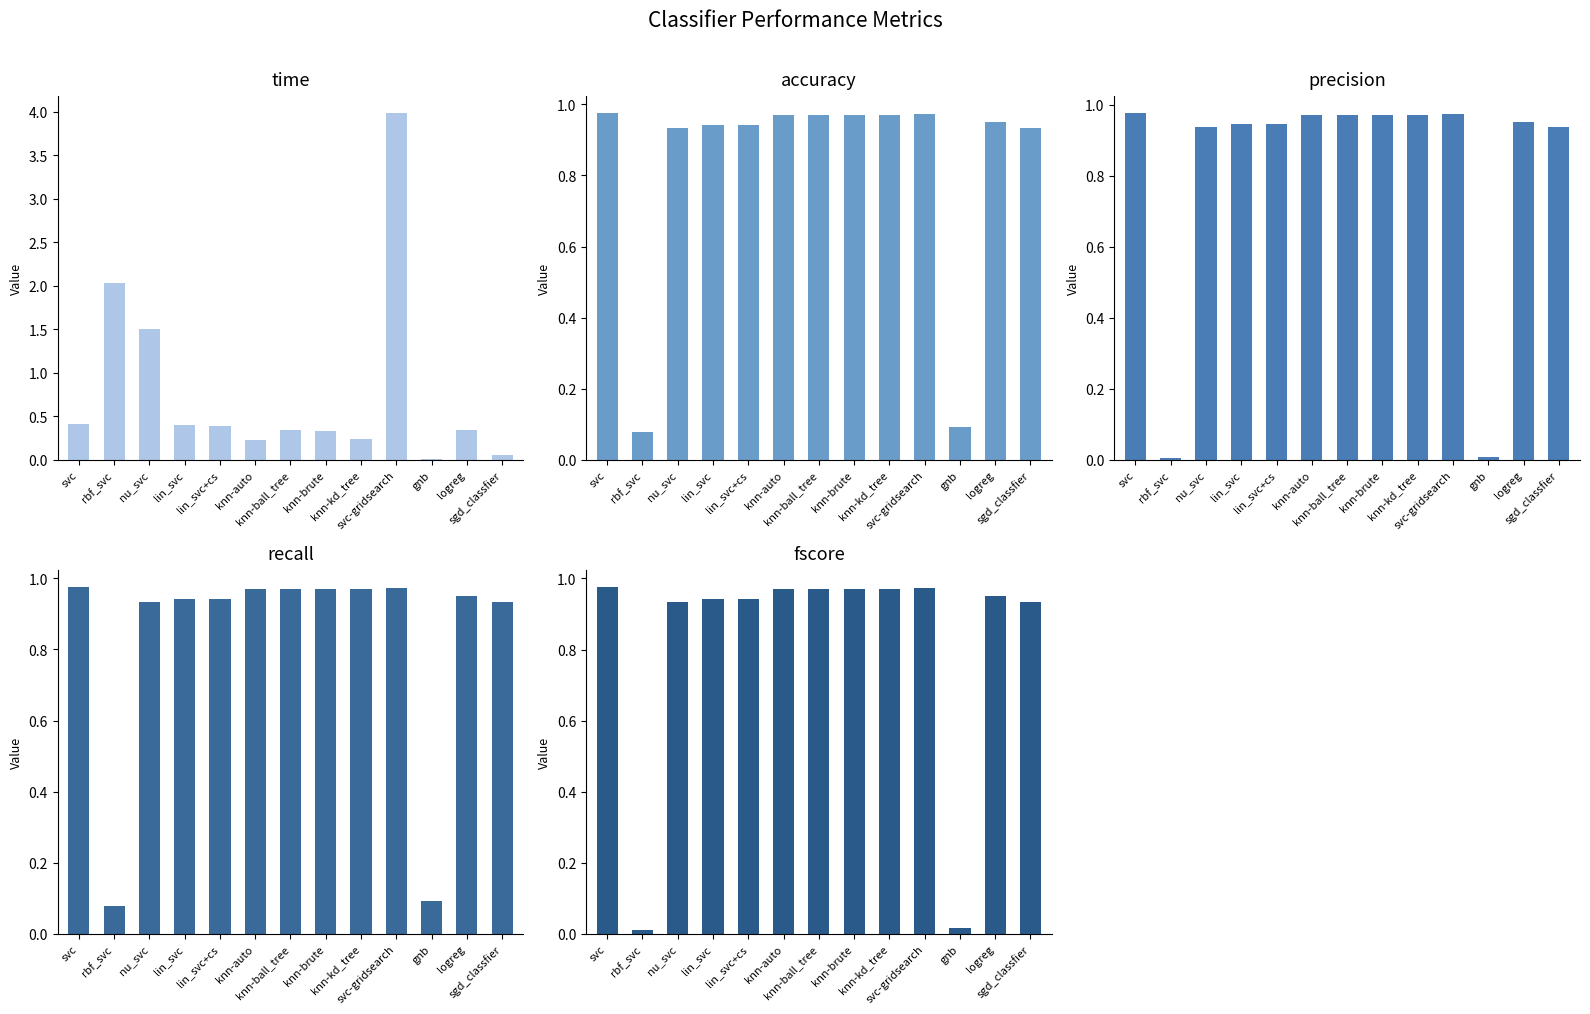

Between knn-ball_tree and sgd_classfier, which is larger?

knn-ball_tree